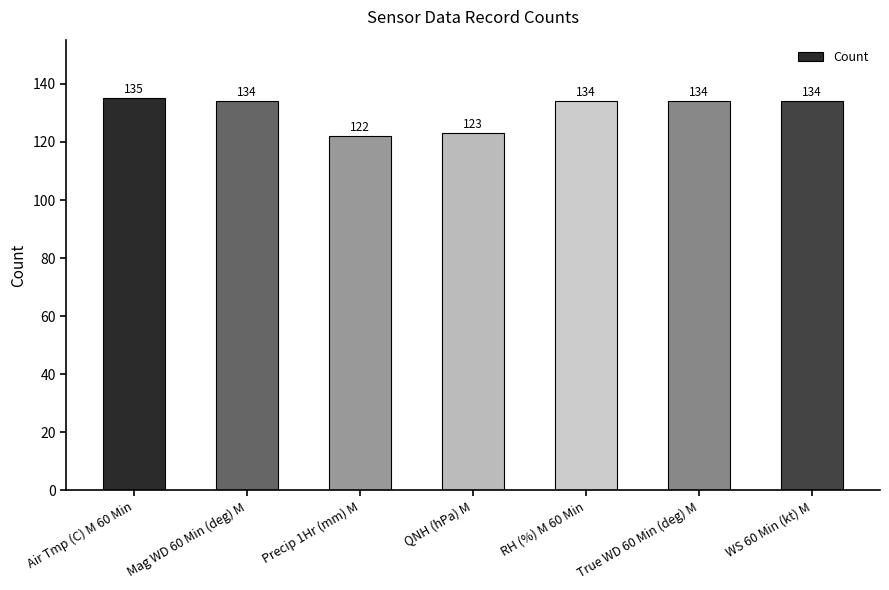

Reading left to right, list all the values displayed in this chart.

Air Tmp (C) M 60 Min=135	Mag WD 60 Min (deg) M=134	Precip 1Hr (mm) M=122	QNH (hPa) M=123	RH (%) M 60 Min=134	True WD 60 Min (deg) M=134	WS 60 Min (kt) M=134